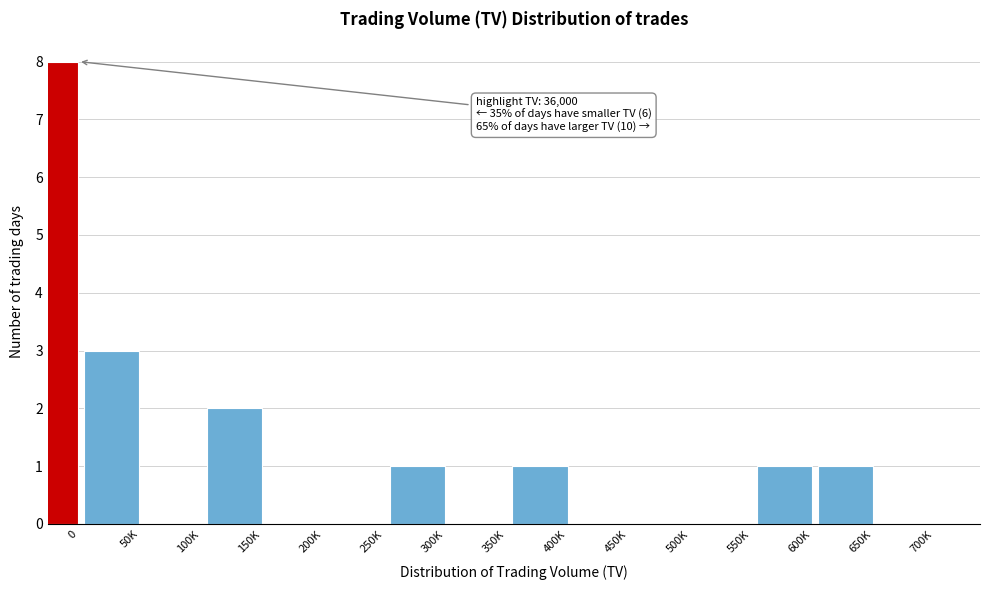

Reading left to right, what are all the values shown in this chart?

0=8	50K=3	100K=0	150K=2	200K=0	250K=0	300K=1	350K=0	400K=1	450K=0	500K=0	550K=0	600K=1	650K=1	700K=0